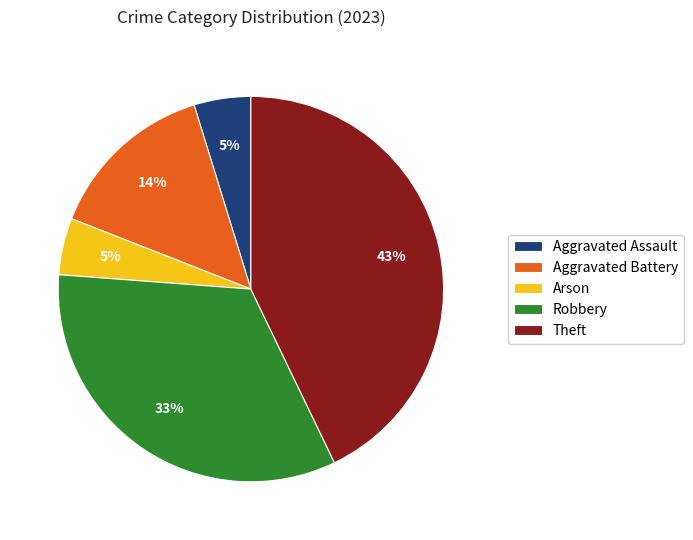

Does Theft represent more than half of the total?

No